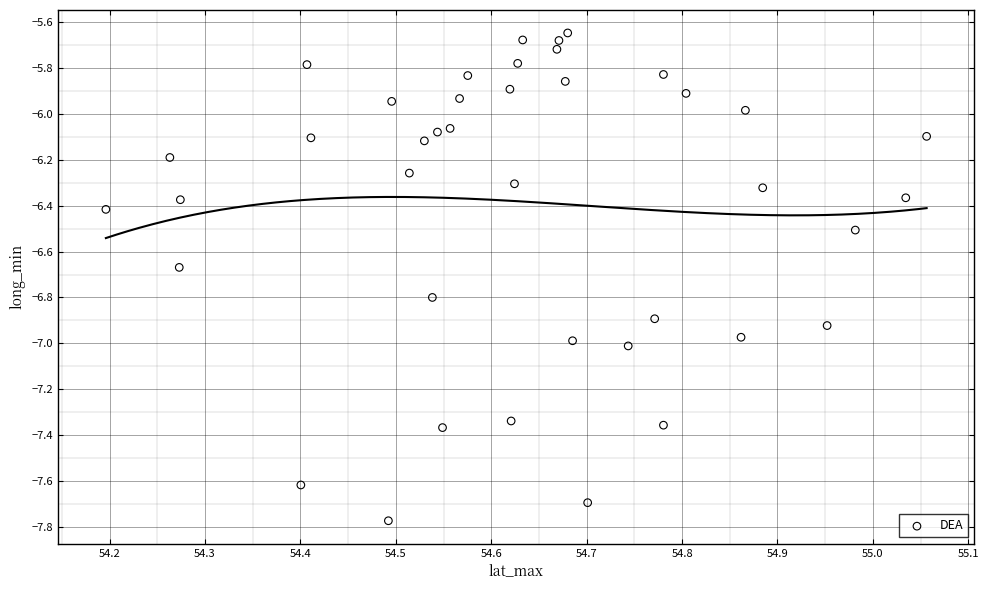

What is the range of Y values (max minus min)?

2.1